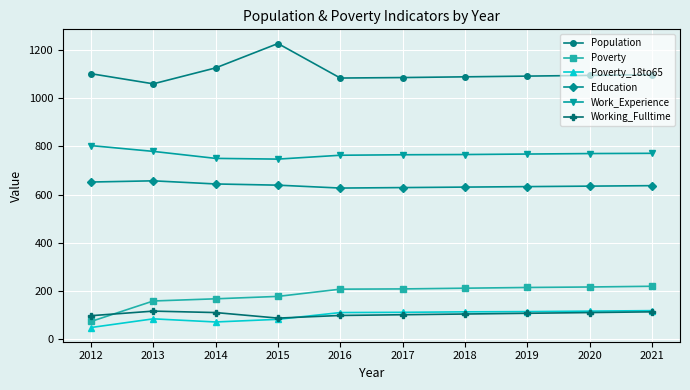

The value of Working_Fulltime at 2020 is 111. True or false?

True